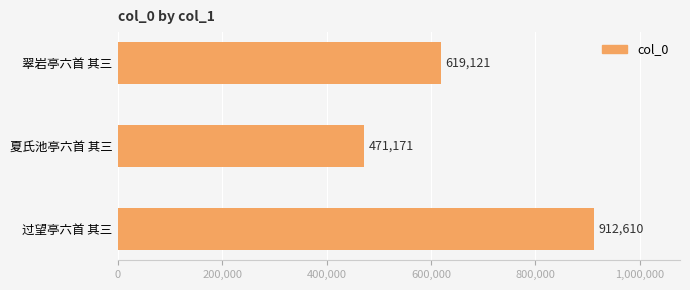

Reading top to bottom, list all the values displayed in this chart.

619121	471171	912610